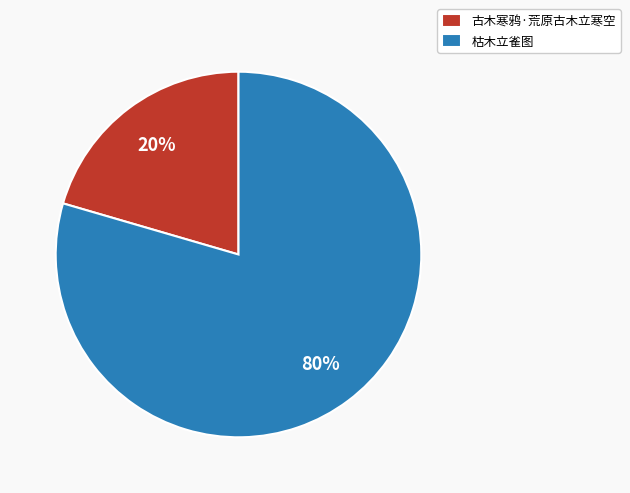

Do 古木寒鸦·荒原古木立寒空 and 枯木立雀图 together represent more than half of the pie?

Yes